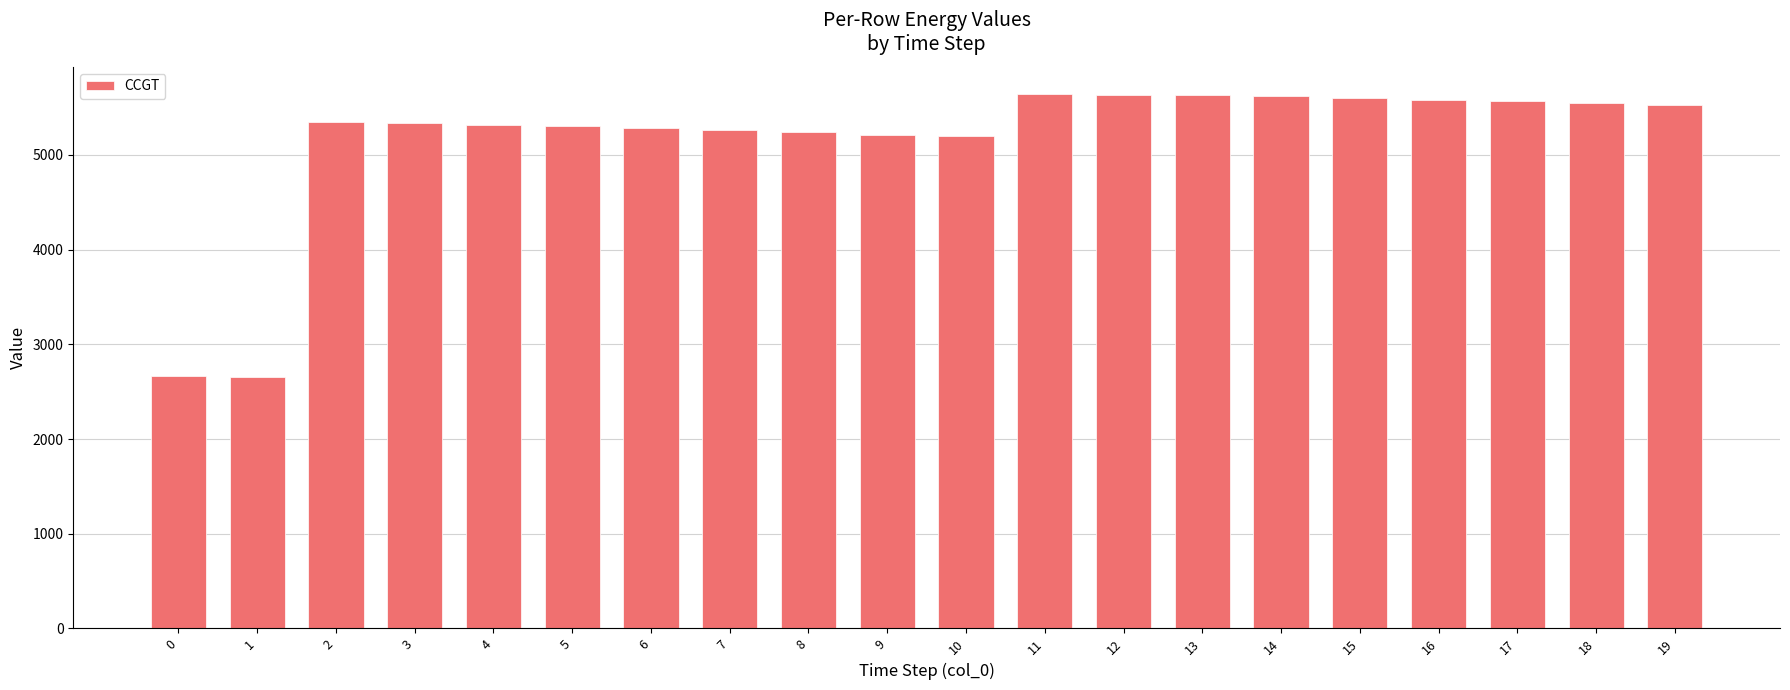

What is the change in value from 13 to 14?

-11